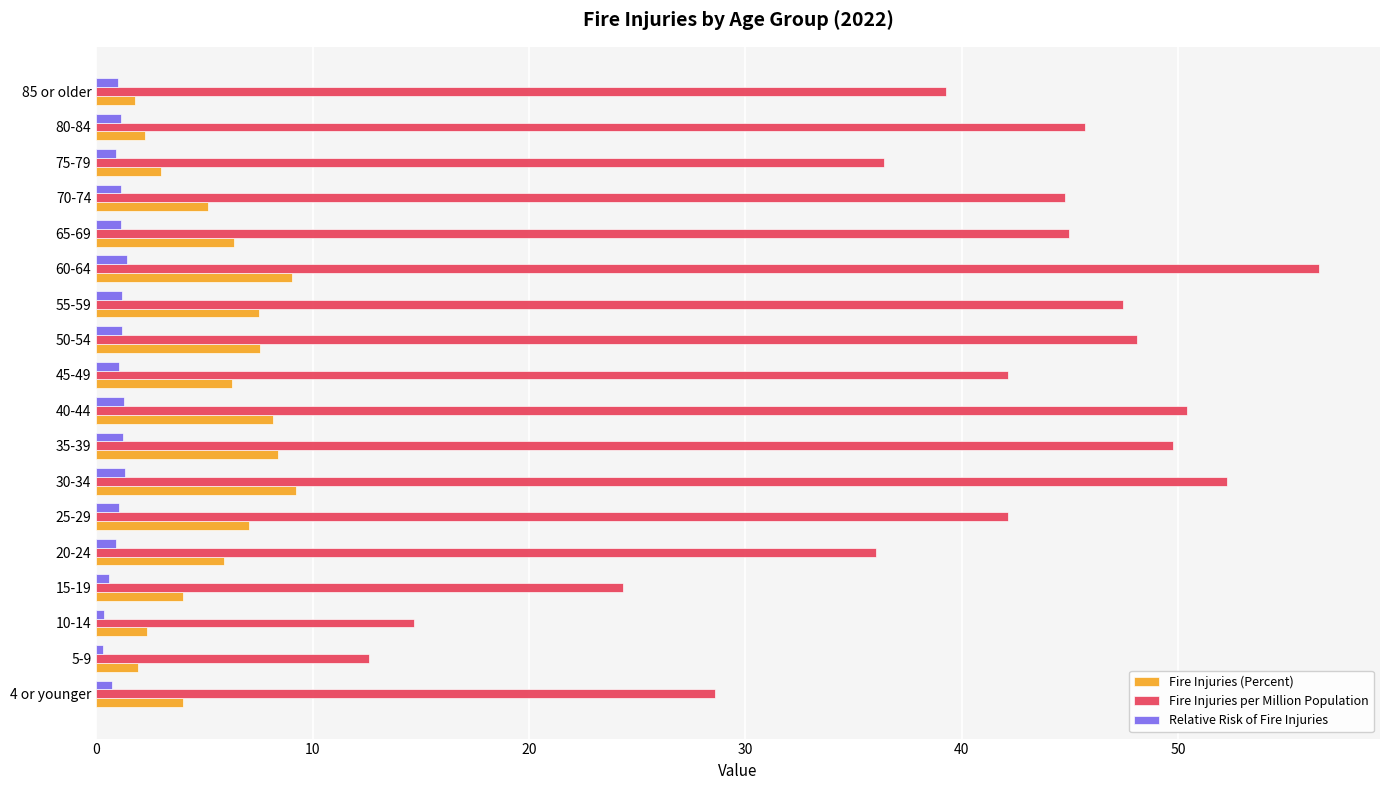

The value of Fire Injuries (Percent) at 5-9 is 1.9. True or false?

True